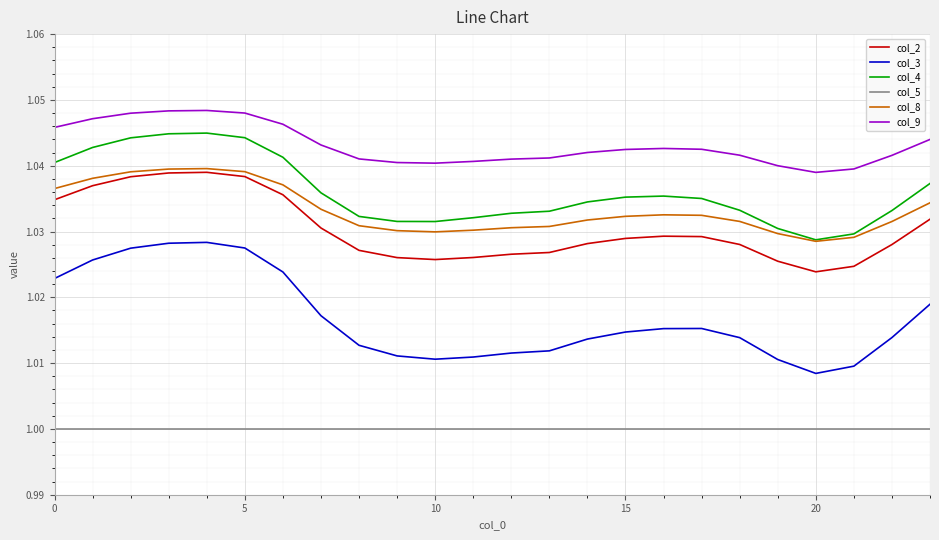

True or false: col_5 and col_9 intersect in this chart.

False